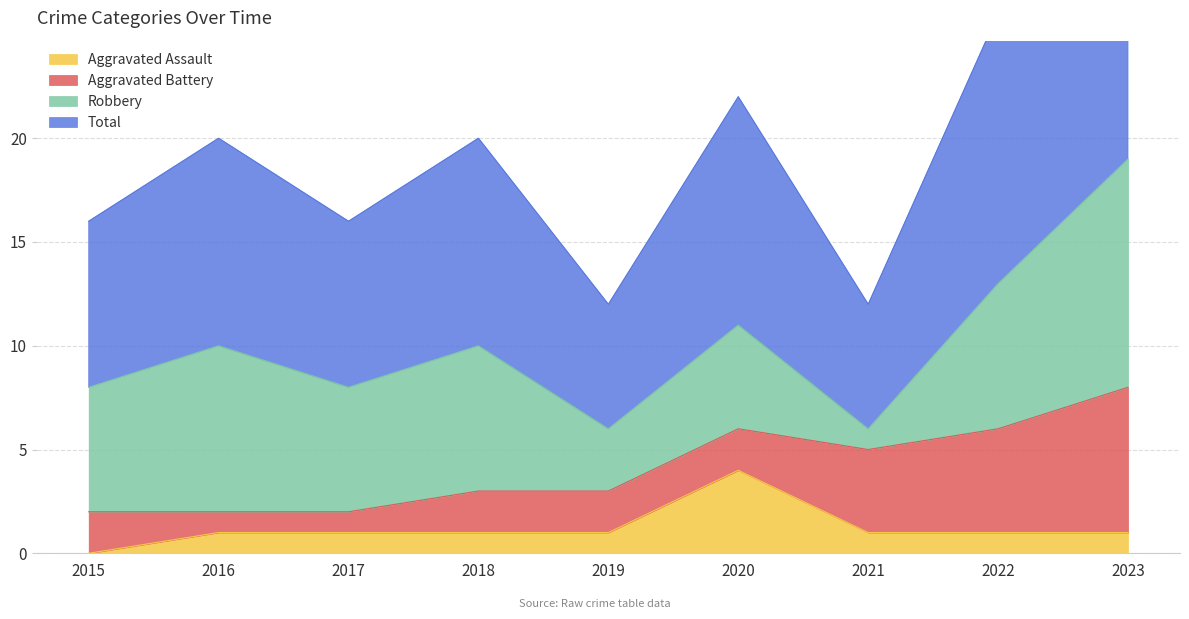

List the labels in order of Total value, largest first.

2023, 2022, 2020, 2016, 2018, 2015, 2017, 2019, 2021